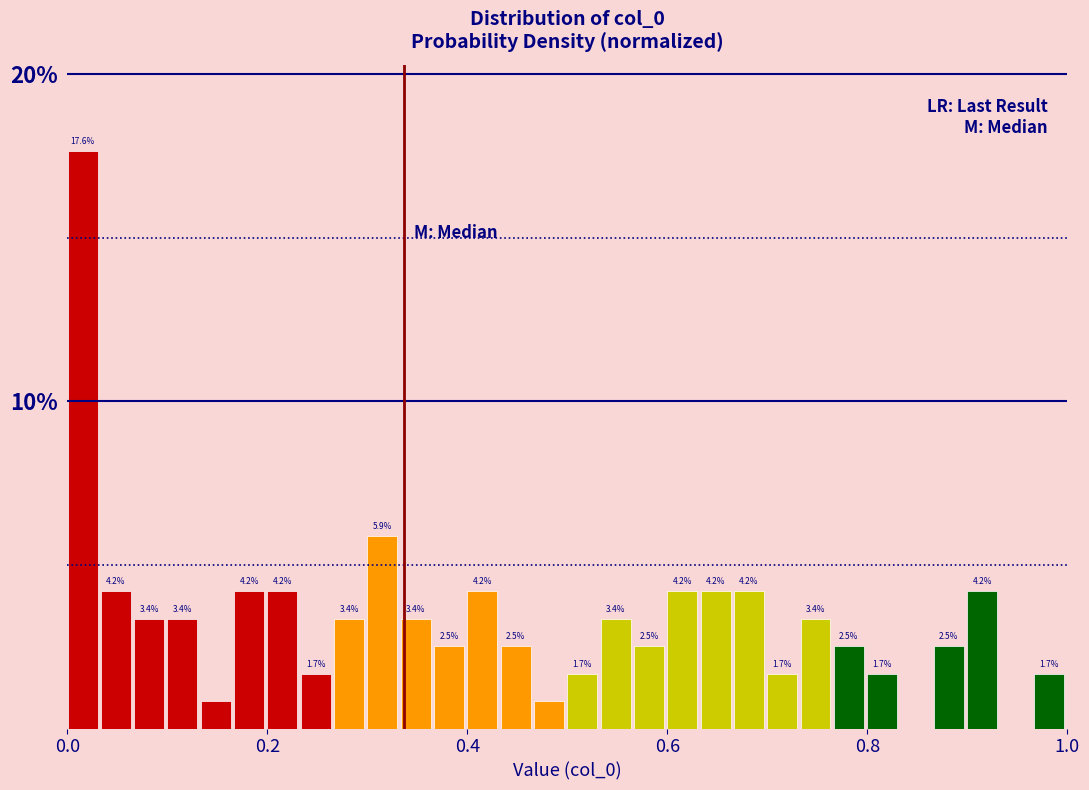

Read against the x-axis, roughly where is the centre of the tallest bar?

0.02